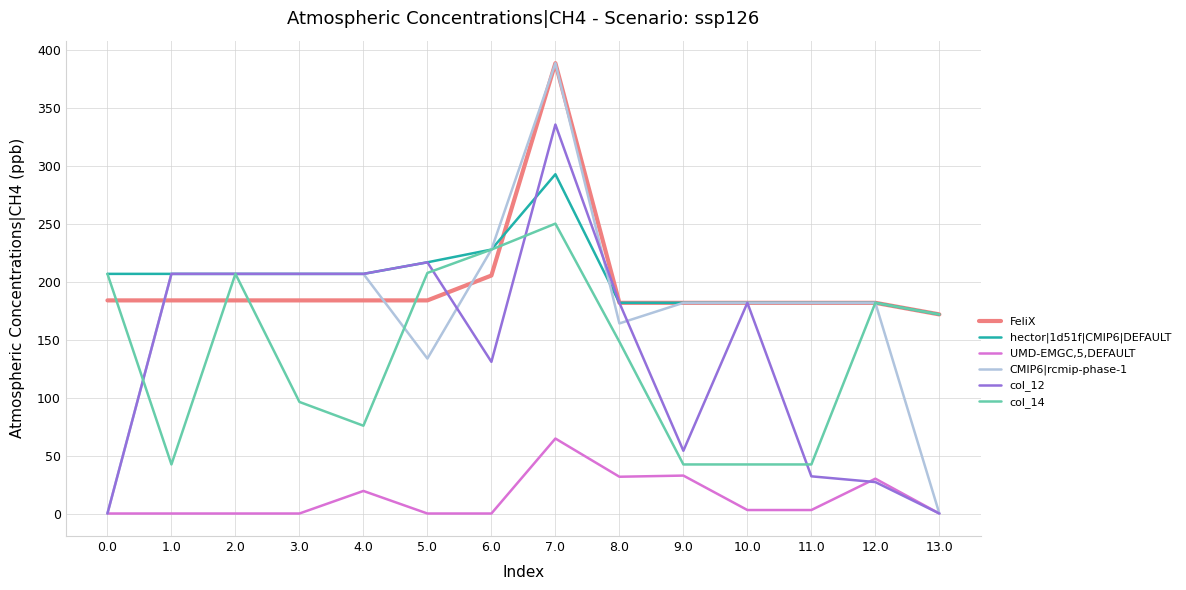

What is the total value across all series at 13.0?

516.0